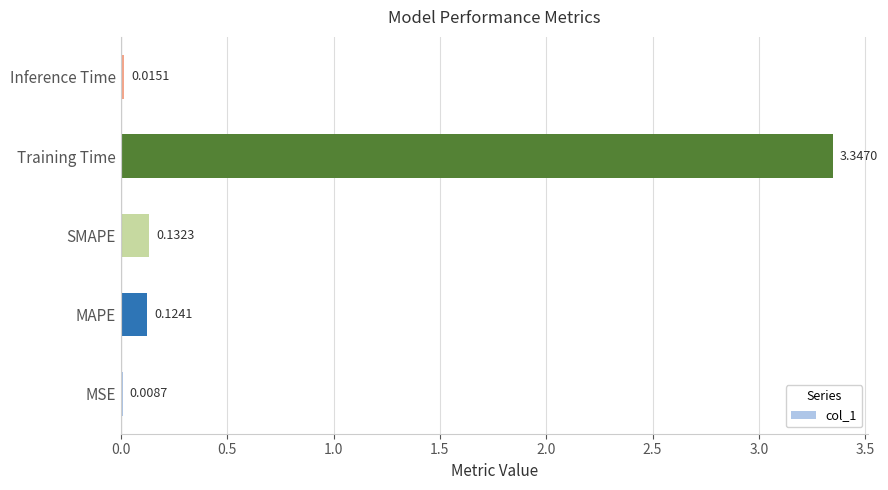

At which category does the chart reach its peak across all series?

Training Time